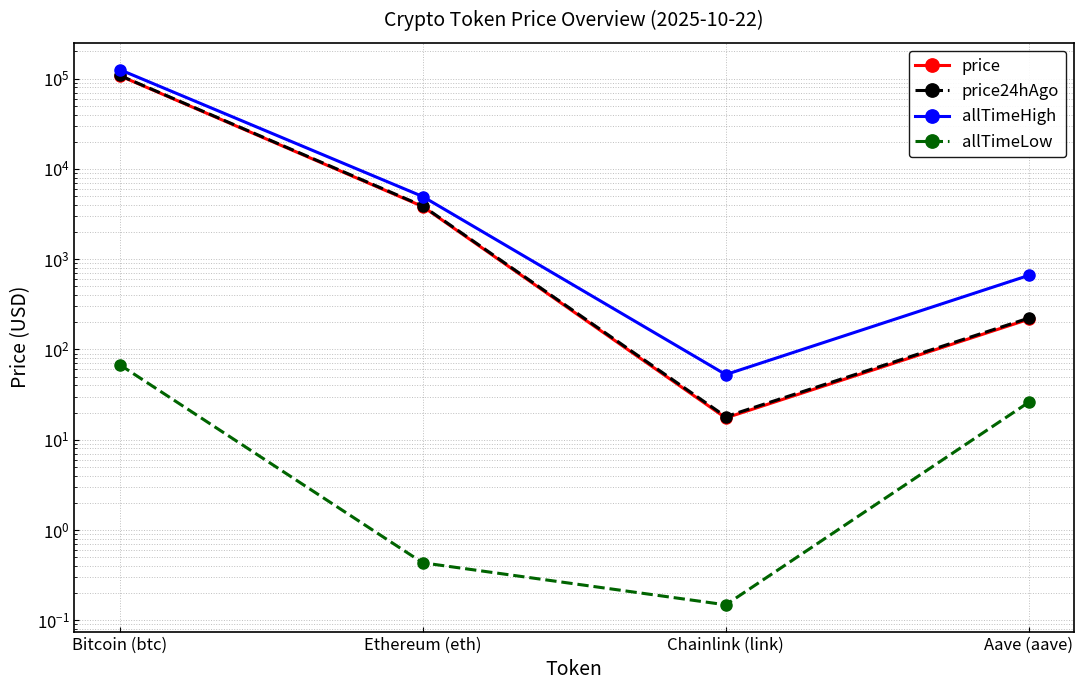

How many data points in price24hAgo are above 3891?

2